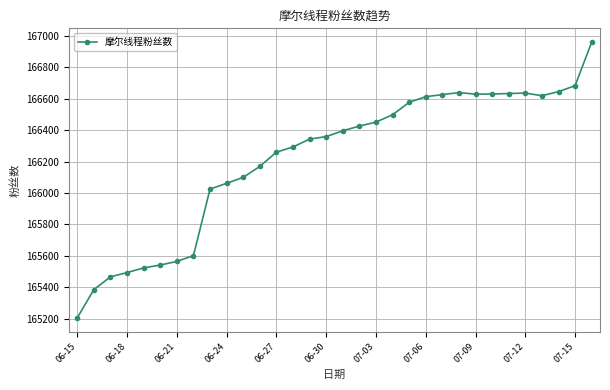

What is the minimum value shown in the chart?

165206